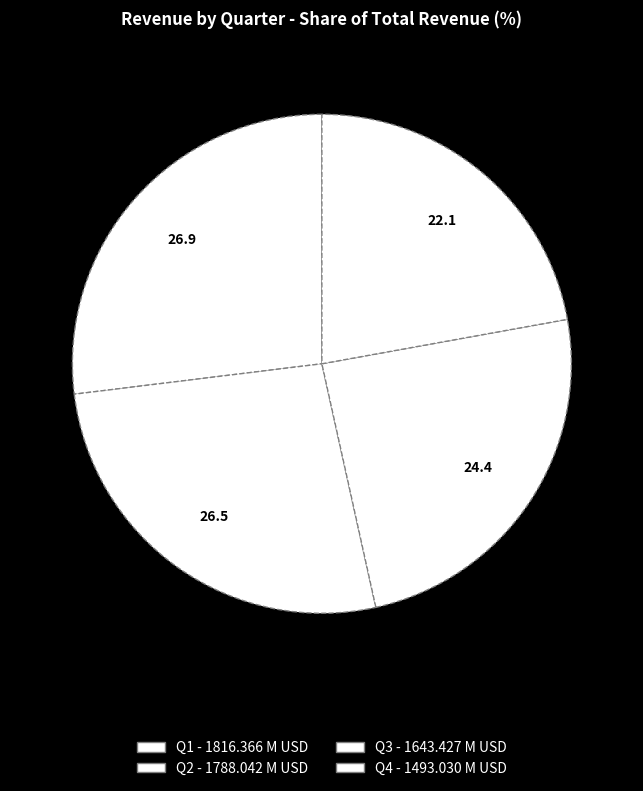

Is there any slice that represents more than half of the pie?

No